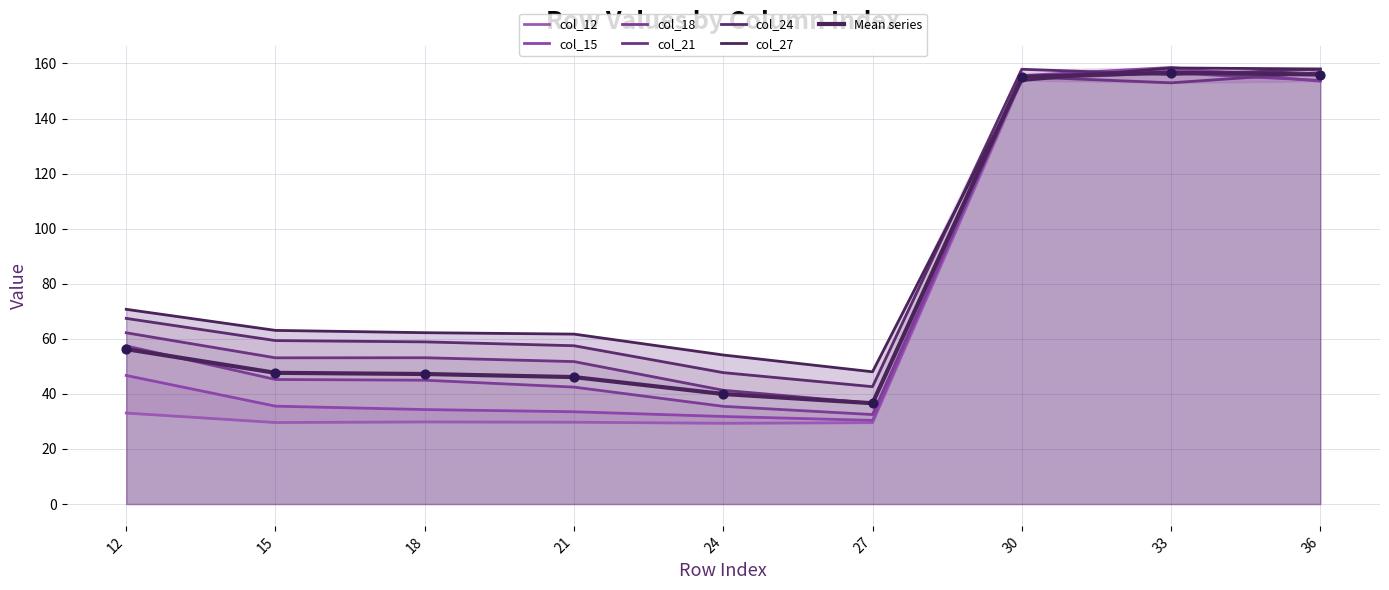

Is the value of col_27 at 27 greater than the value of col_15 at 24?

Yes